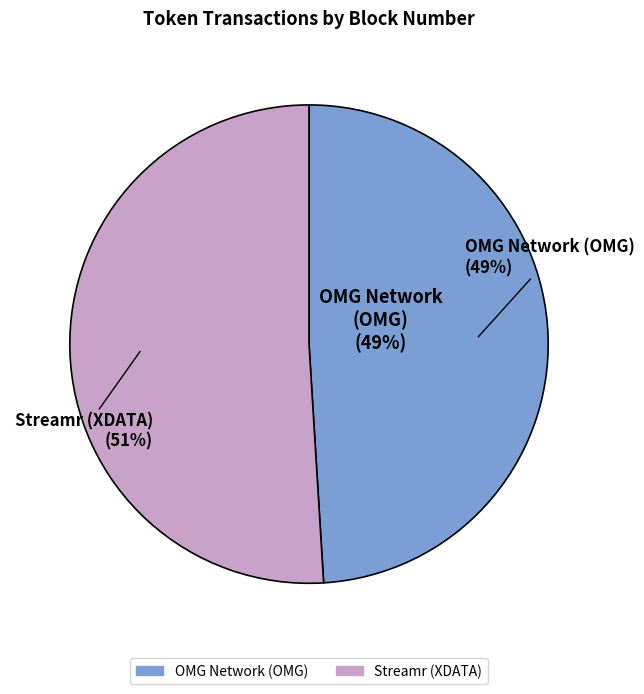

Combined, do OMG Network (OMG) and Streamr (XDATA) account for over 50%?

Yes